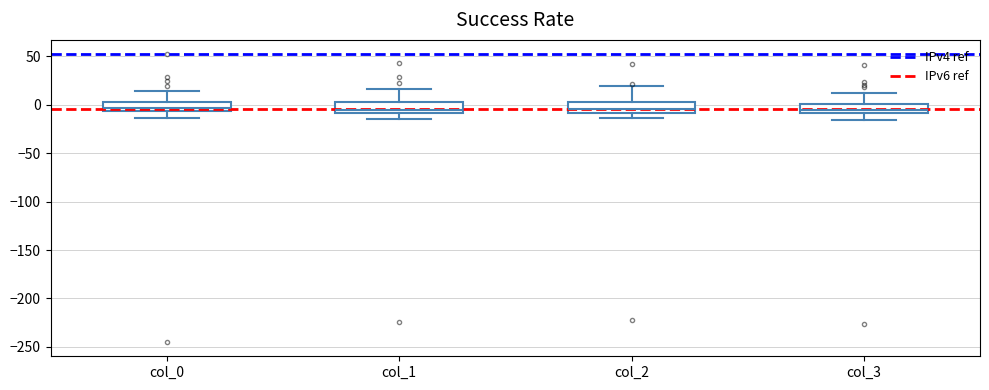

Where does the lower whisker of the box for col_3 end on the y-axis? The values are not printed on the chart, so give them approximately, as read against the axis.

-15